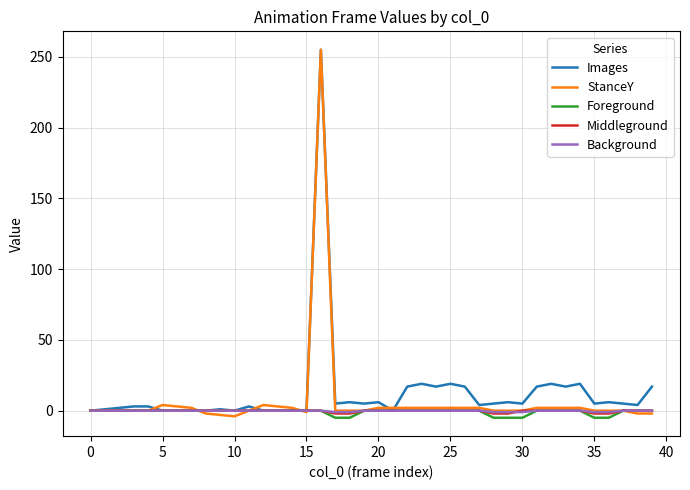

What are all the series names shown in the legend?

Images, StanceY, Foreground, Middleground, Background